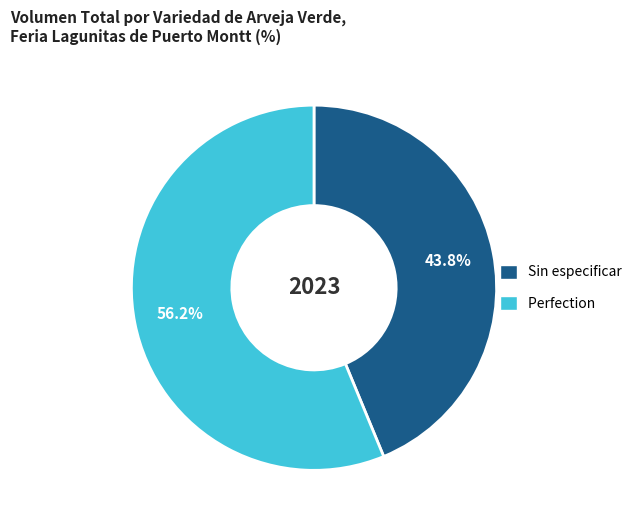

What percentage is NOT represented by Sin especificar?

56.2%